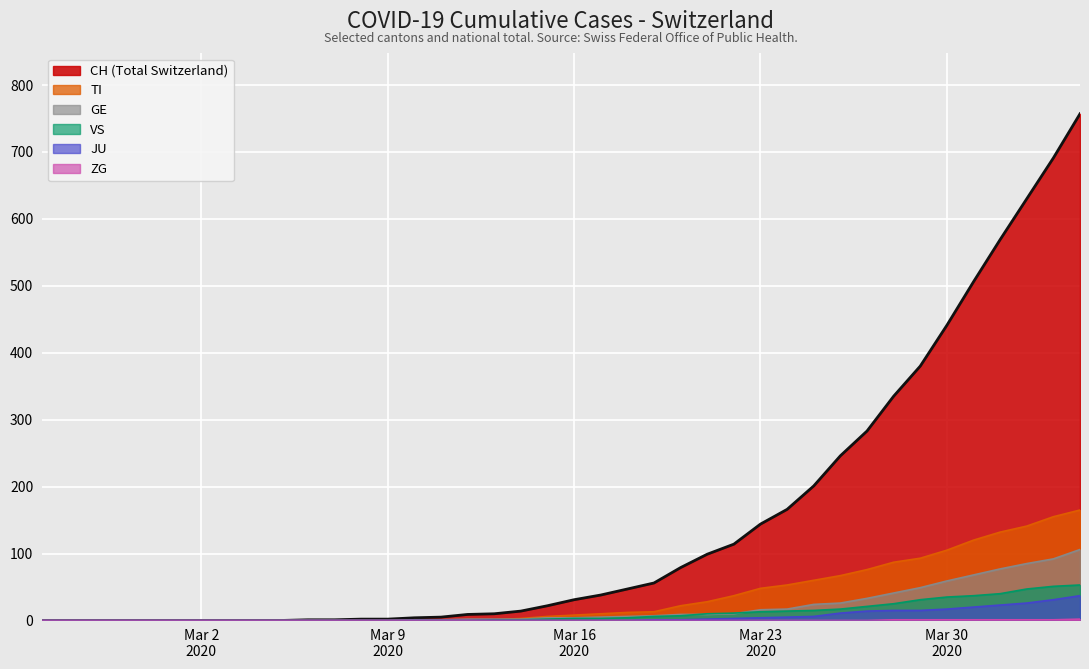

What position from the right is 2020-03-06?

30